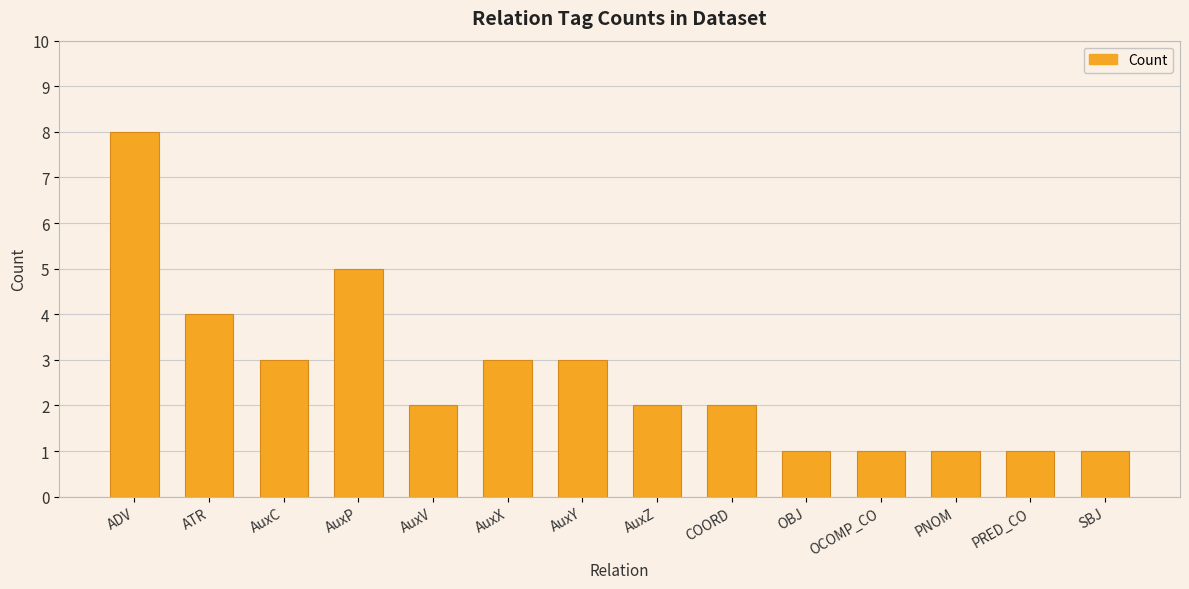

True or false: the data shows 1 at SBJ.

True